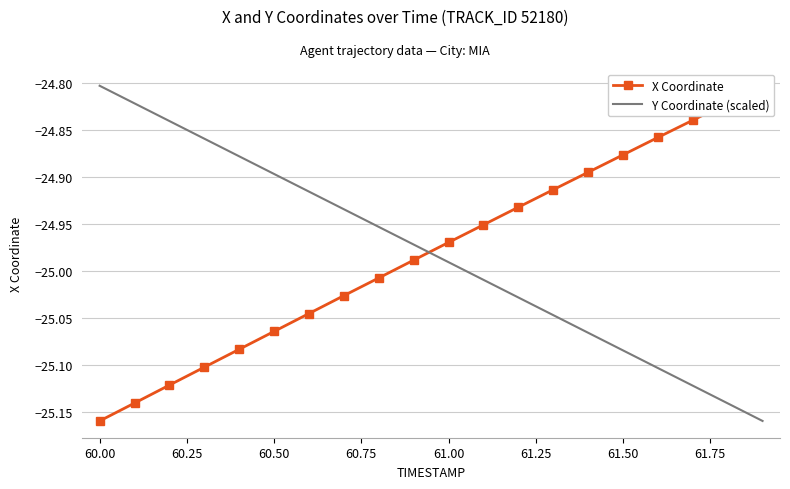

The Y Coordinate (scaled) series shows -24.9 at 60.50. True or false?

True